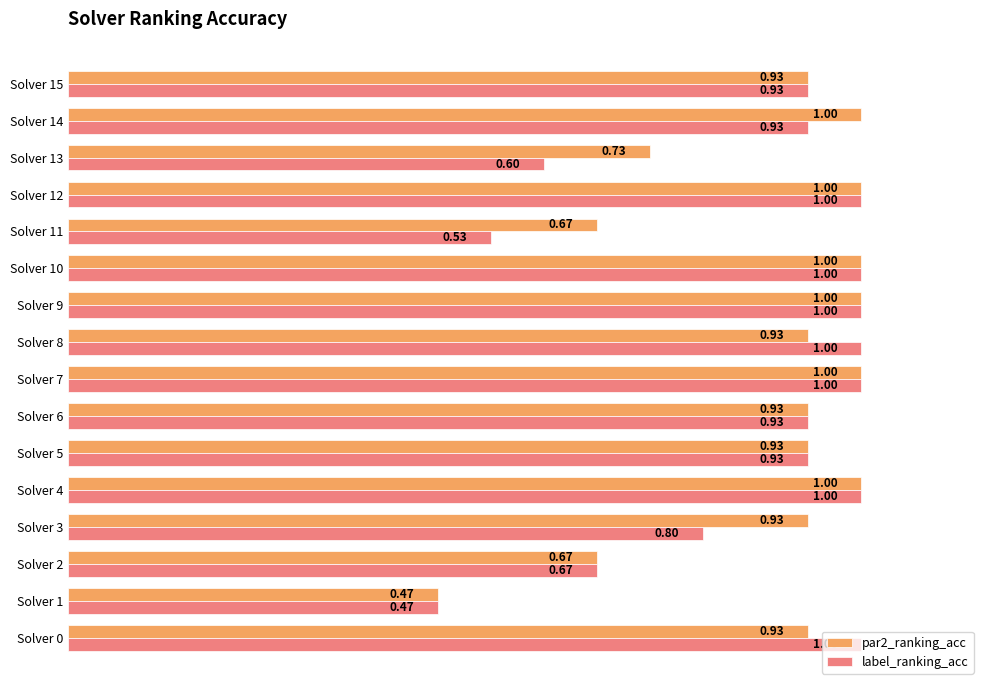

Where is par2_ranking_acc nearest to the value 0?

Solver 1